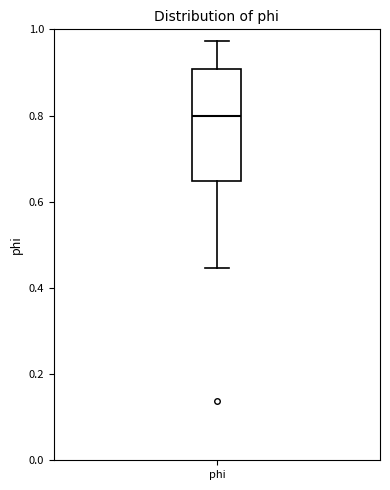

Transcribe this box plot: give where the median line is, the range the box spans, and where the two whiskers end, as read against the y-axis. The values are not printed on the chart, so give them approximately, as read against the axis.

median 0.80, box 0.64 to 0.90, whiskers 0.44 to 0.98